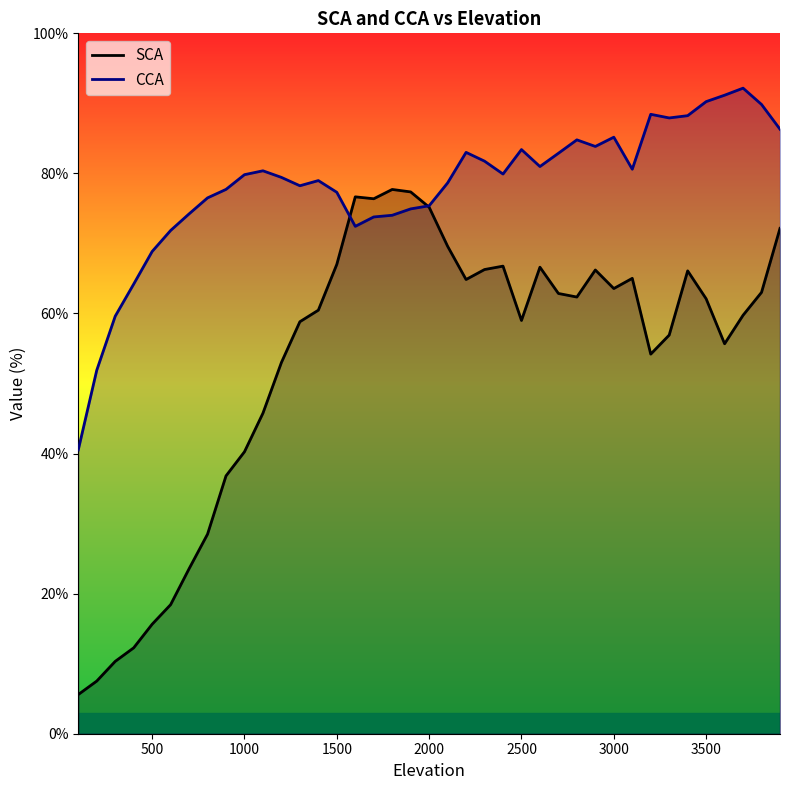

True or false: SCA and CCA cross at least once.

True